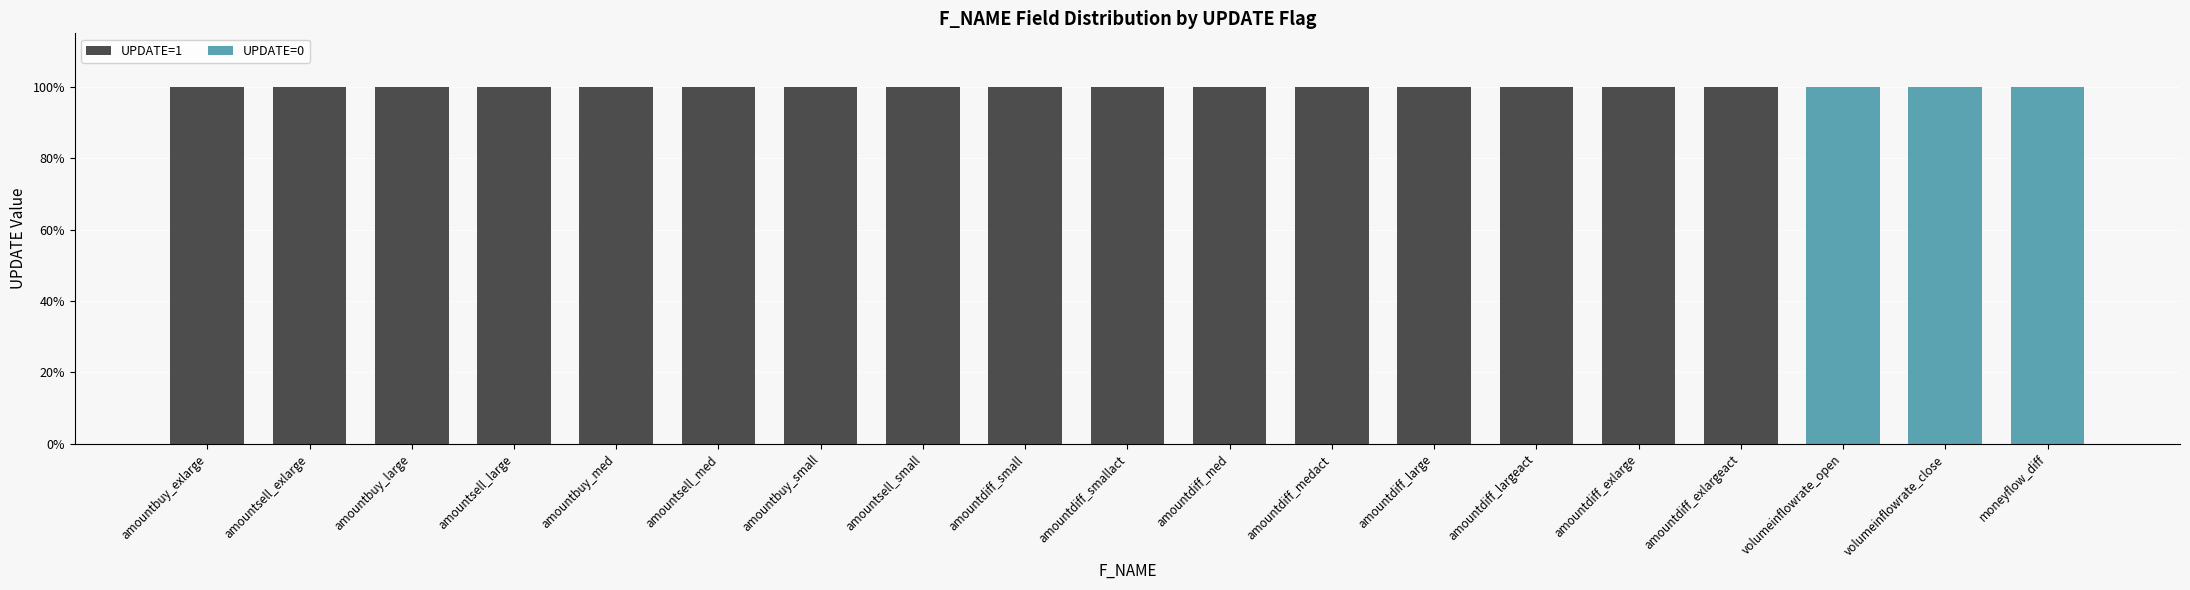

What are all the series names shown in the legend?

UPDATE=1, UPDATE=0